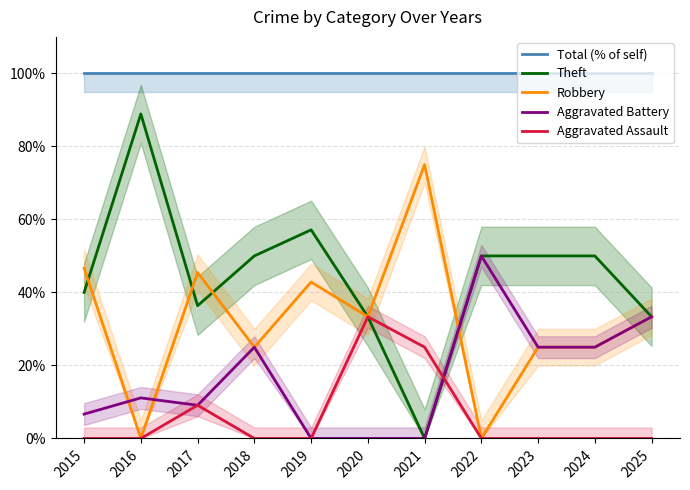

At 2017, list the series in order from smallest to largest.

Aggravated Battery, Aggravated Assault, Theft, Robbery, Total (% of self)